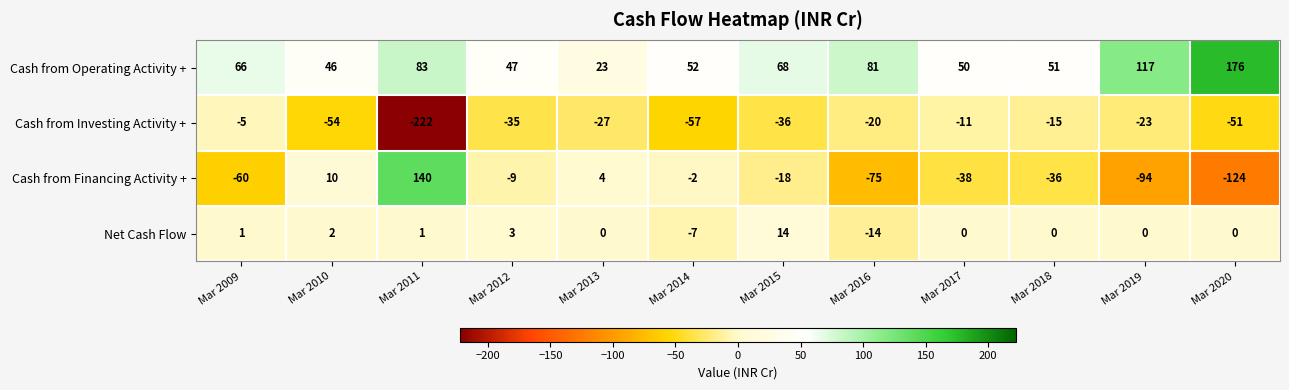

Which series has the largest range (max minus min)?

Cash from Financing Activity +